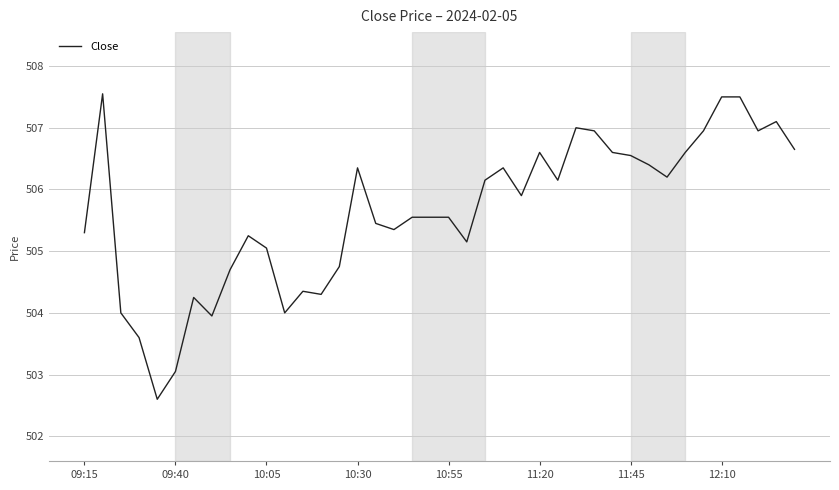

What is the greatest value displayed?

507.6